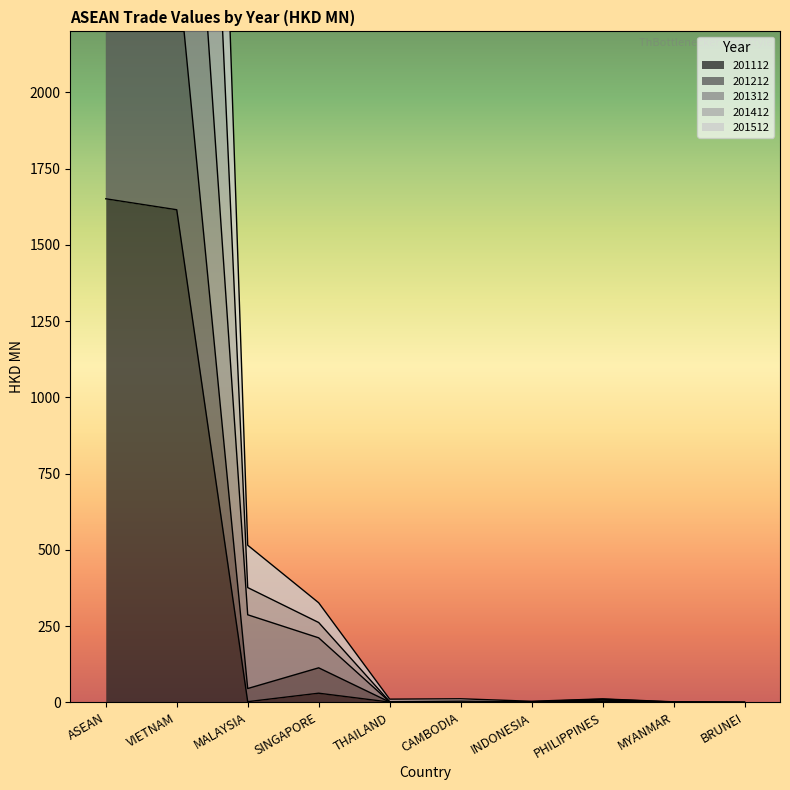

What position from the right is MALAYSIA?

8